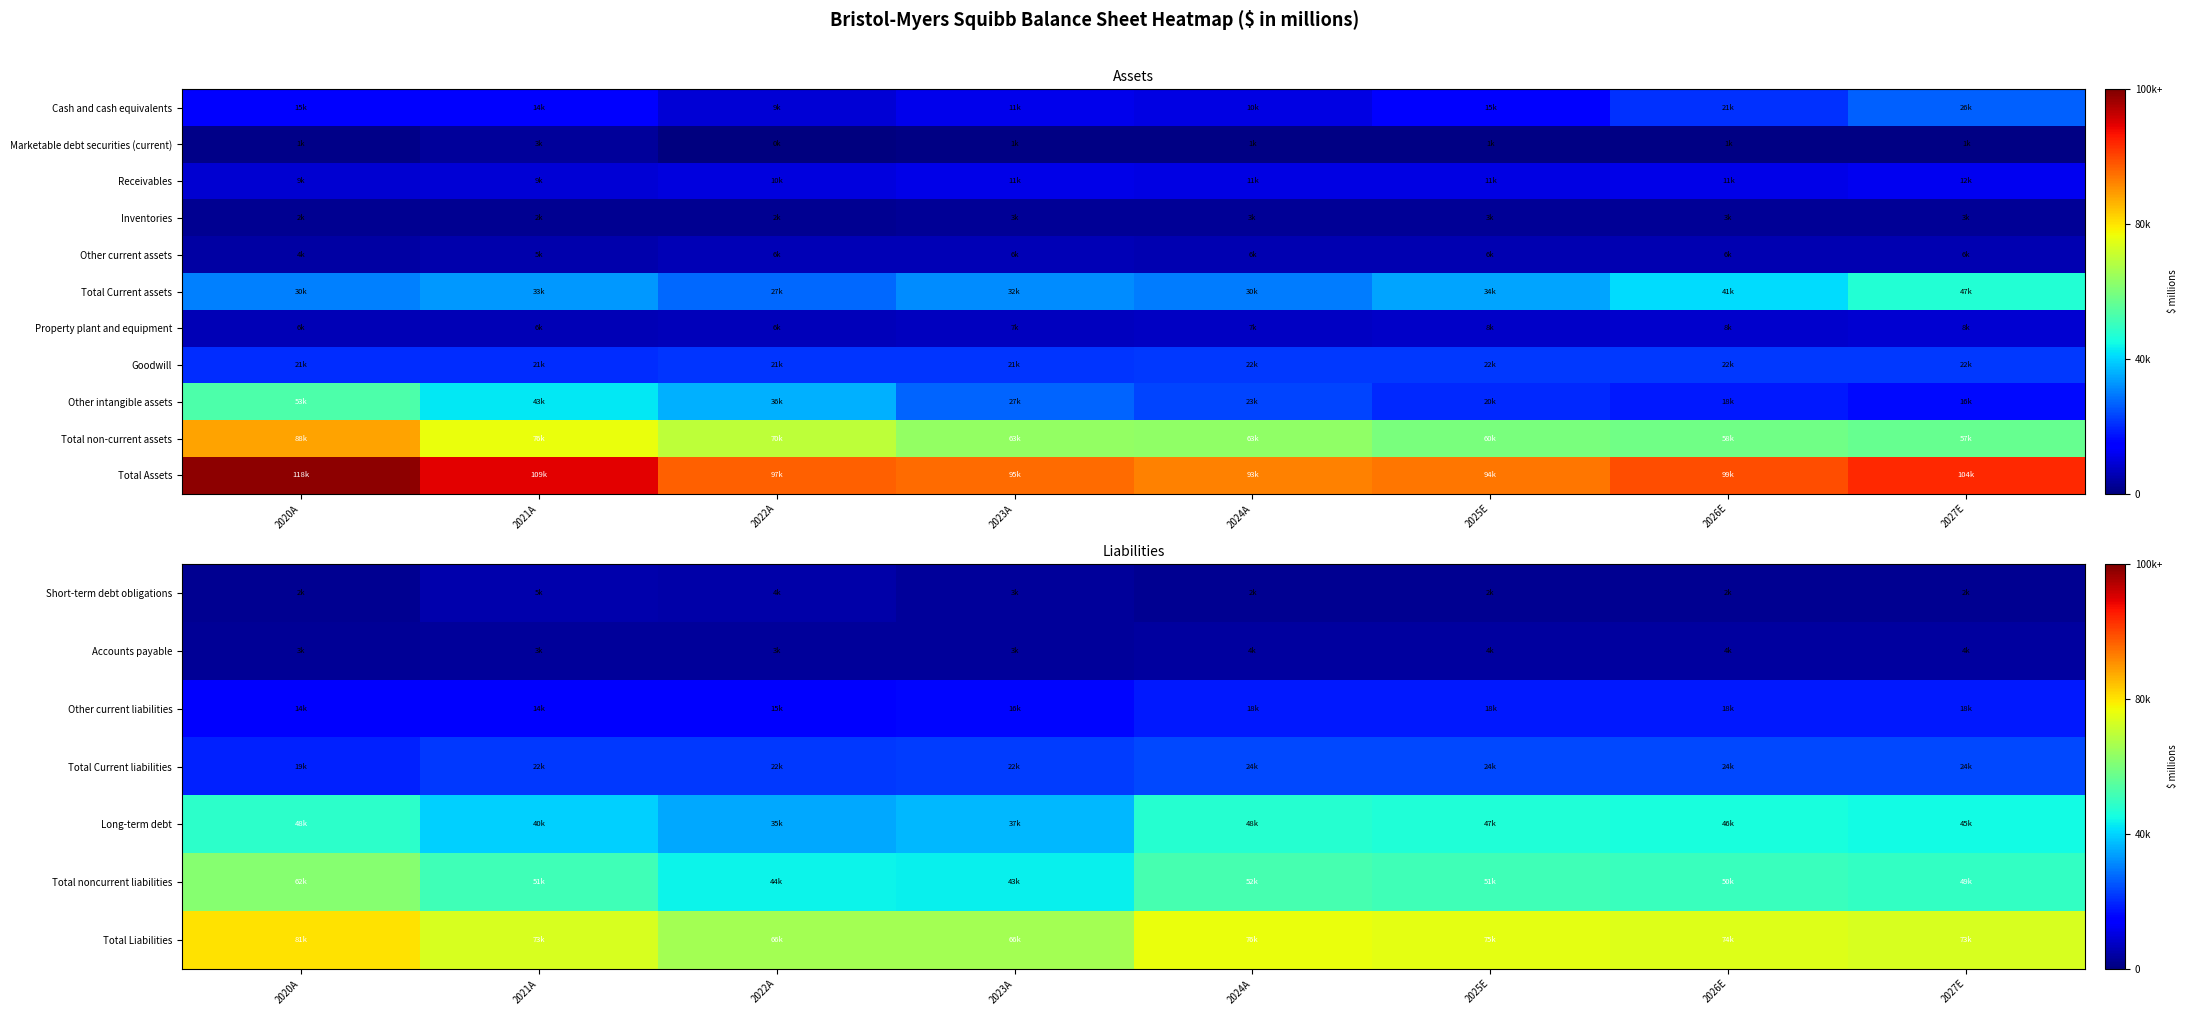

What is the maximum value for Accounts payable?

3602.0